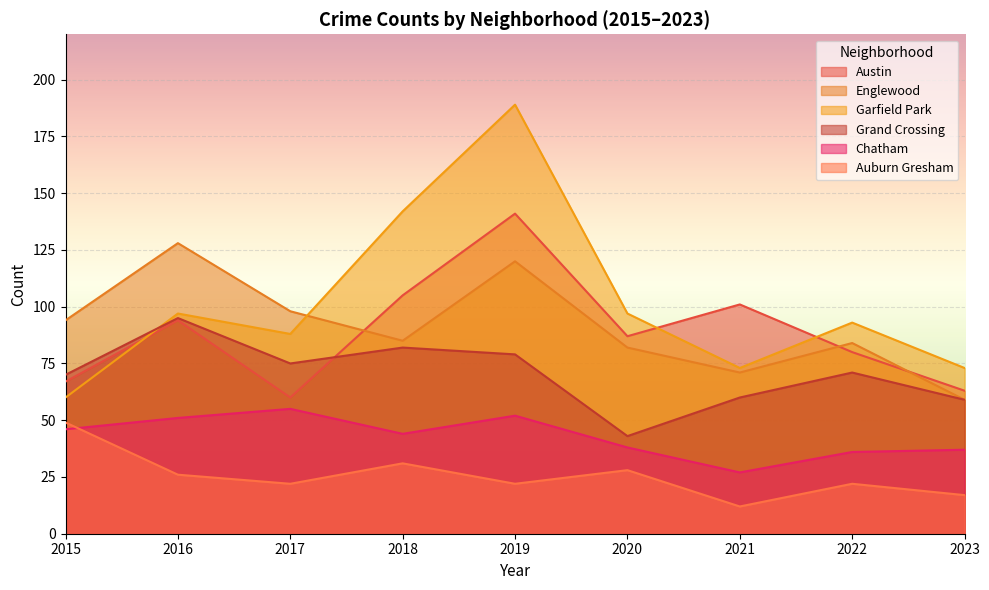

The Chatham series shows 89 at 2019. True or false?

False